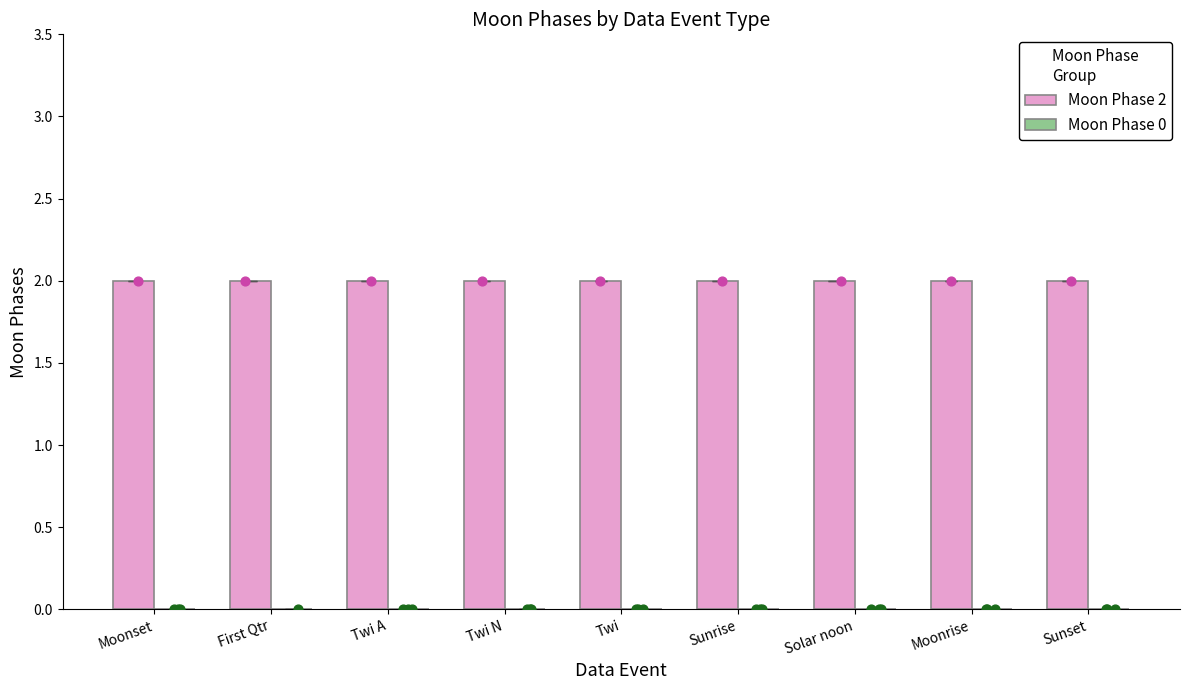

At how many categories does at least one series exceed 0?

9